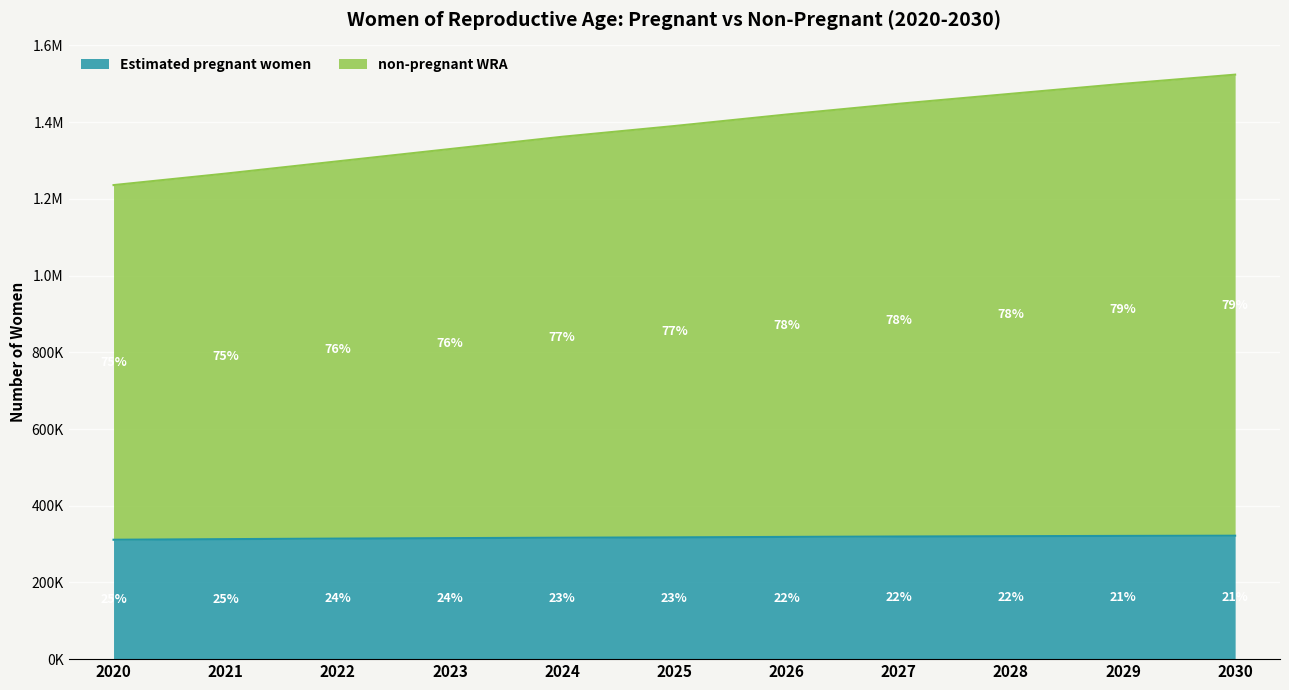

At which category is the sum across all series the highest?

2030